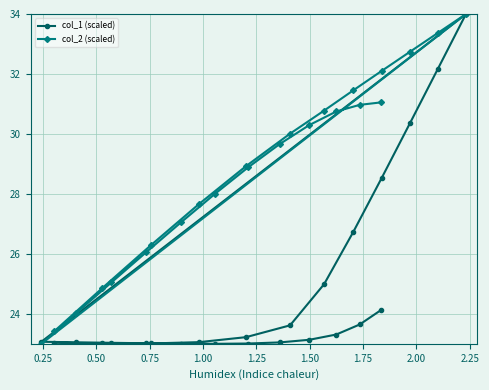

Which series has the largest total across all categories?

col_2 (scaled)